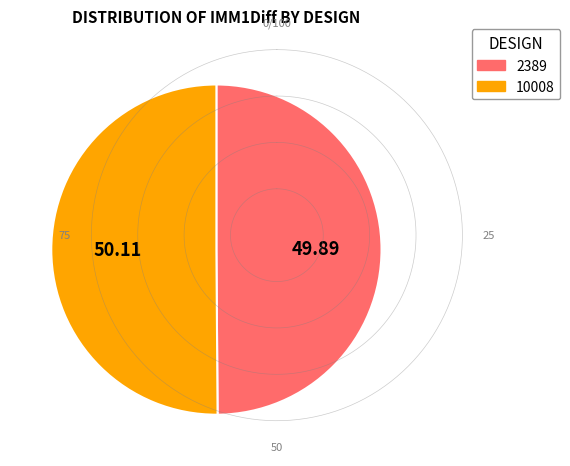

Approximately how many times larger is the value at 2389 compared to 10008?

1.0